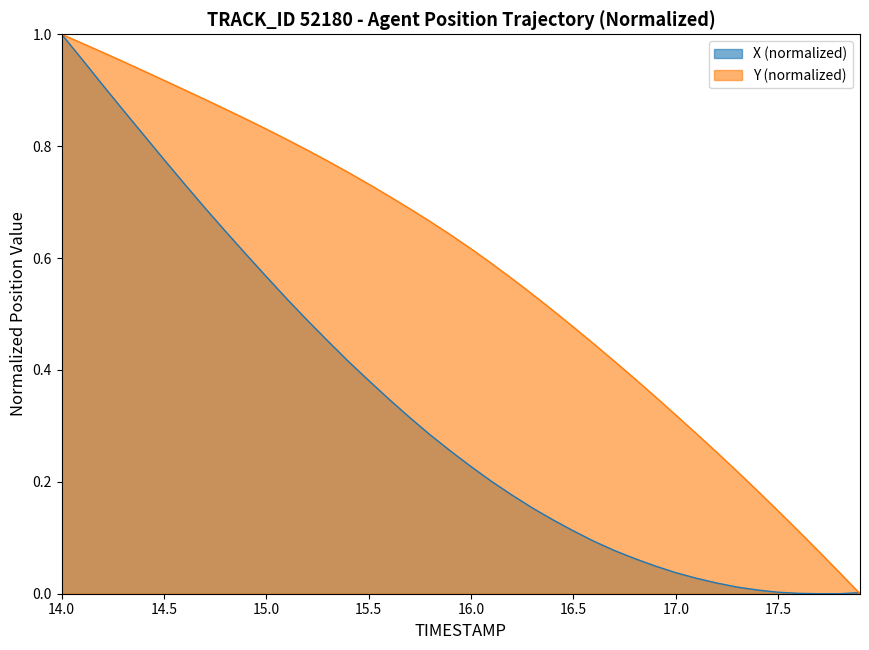

How many categories are shown in the chart?

40